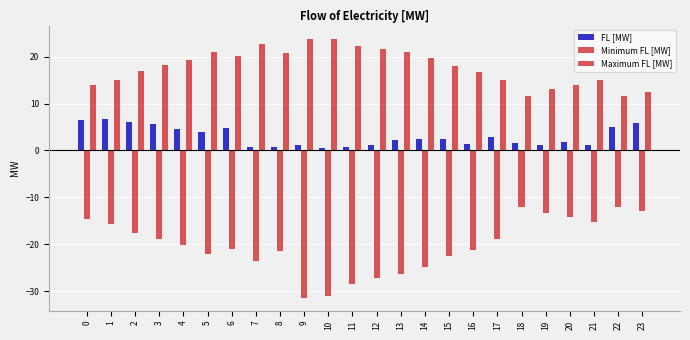

Which category has the lowest value in the Maximum FL [MW] series?

22